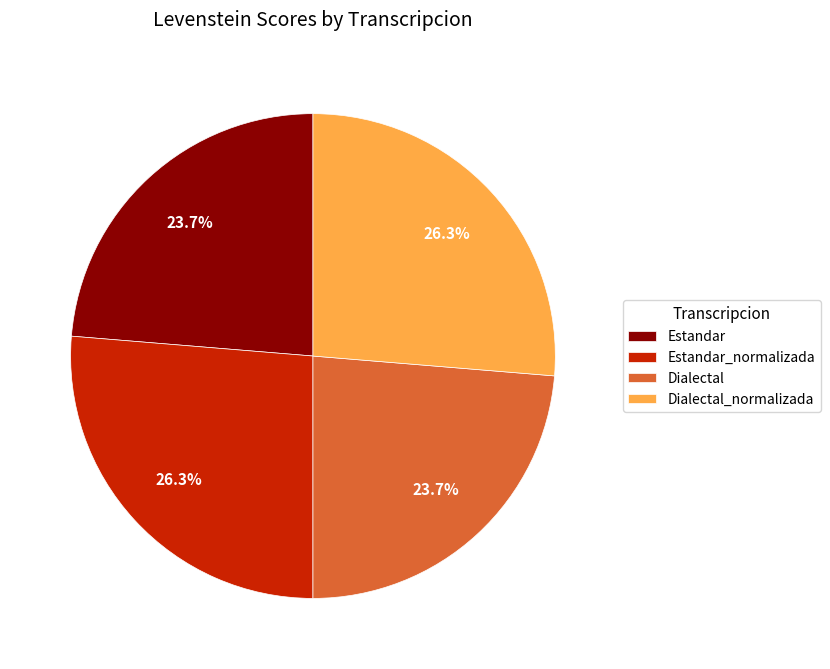

To the nearest percent, what is the difference between the Dialectal and Dialectal_normalizada slice percentages?

3%